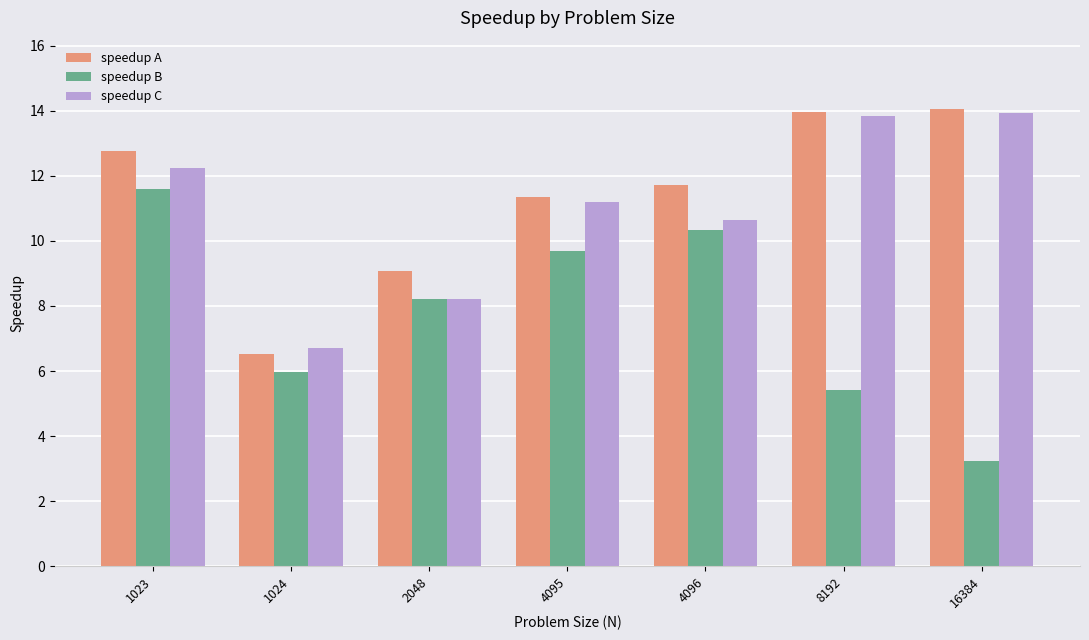

What is the sum of the speedup C values at 2048 and 16384?

22.1